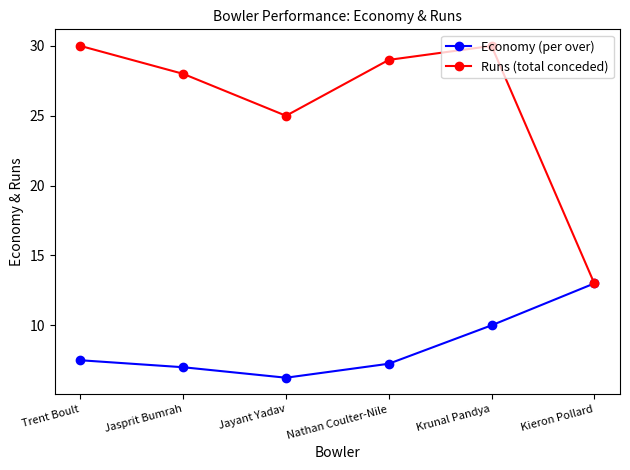

Is this an area chart (filled region under the line)?

No